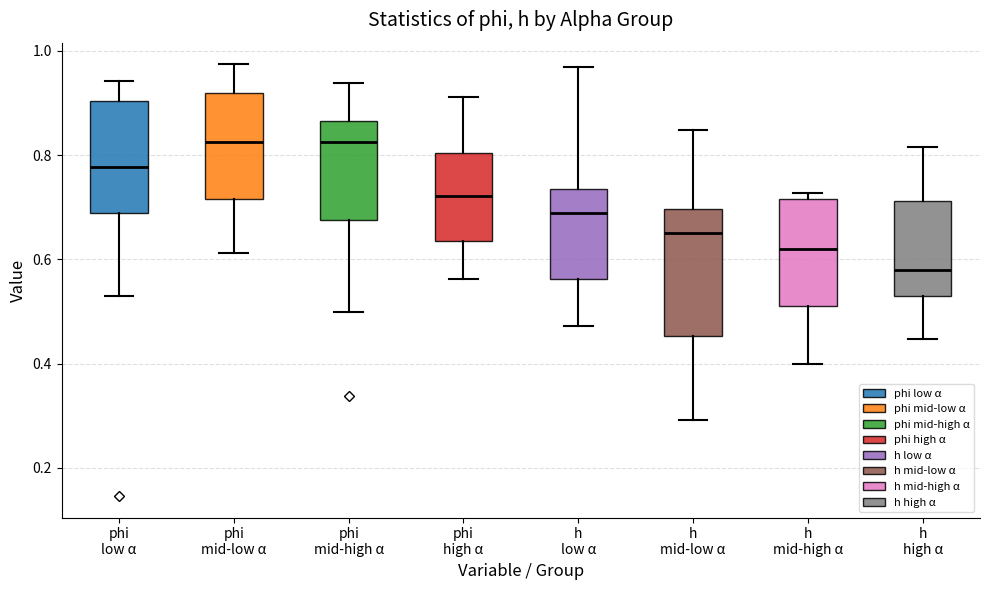

Reading left to right, transcribe this box plot: for each box, give where its median line is, the range the box spans, and where its two whiskers end, as read against the y-axis. The values are not printed on the chart, so give them approximately, as read against the axis.

phi low α: median 0.78, box 0.68 to 0.90, whiskers 0.52 to 0.94
phi mid-low α: median 0.82, box 0.72 to 0.92, whiskers 0.62 to 0.98
phi mid-high α: median 0.82, box 0.68 to 0.86, whiskers 0.50 to 0.94
phi high α: median 0.72, box 0.64 to 0.80, whiskers 0.56 to 0.92
h low α: median 0.68, box 0.56 to 0.74, whiskers 0.48 to 0.98
h mid-low α: median 0.64, box 0.46 to 0.70, whiskers 0.30 to 0.84
h mid-high α: median 0.62, box 0.52 to 0.72, whiskers 0.40 to 0.72 (just above the box's upper edge)
h high α: median 0.58, box 0.52 to 0.72, whiskers 0.44 to 0.82